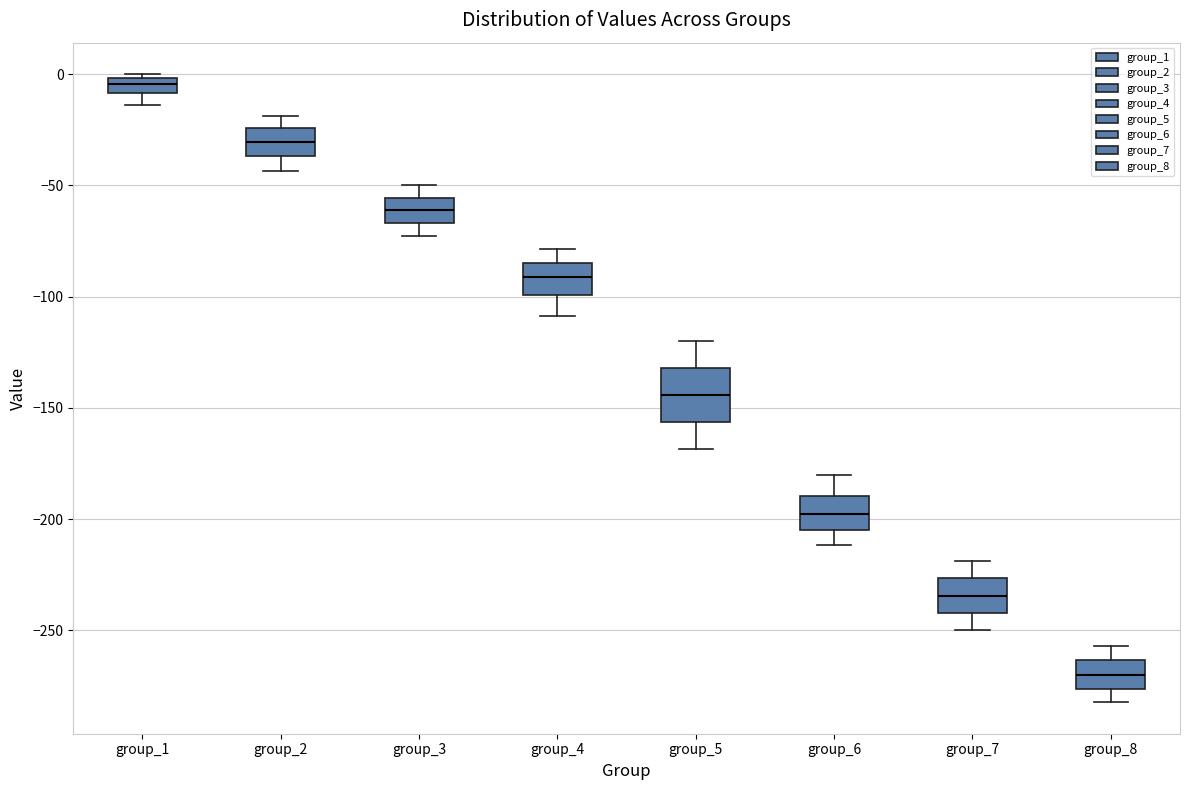

Where is the upper edge of the box for group_3 on the y-axis? The values are not printed on the chart, so give them approximately, as read against the axis.

-55